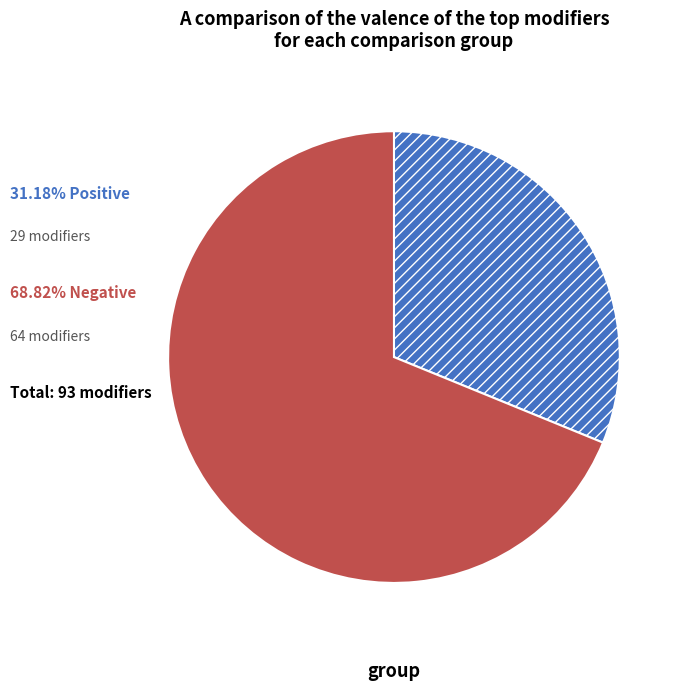

Does any single category account for the majority?

Yes